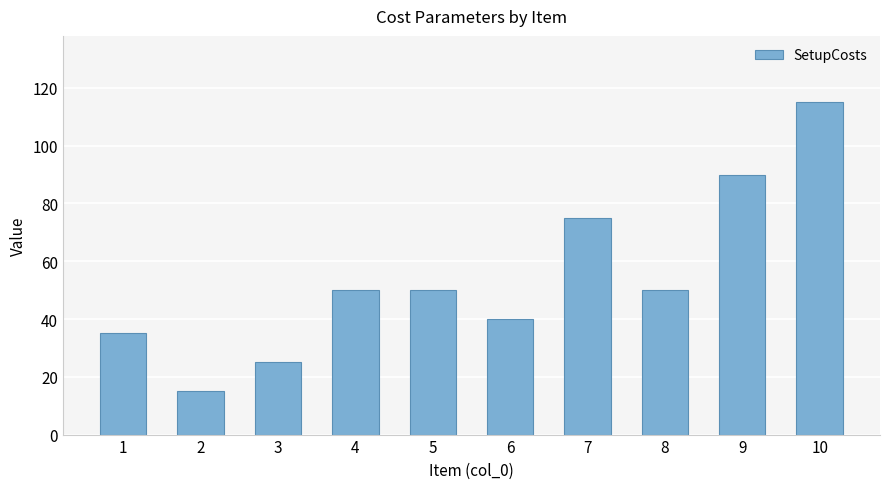

What is the smallest value displayed?

15